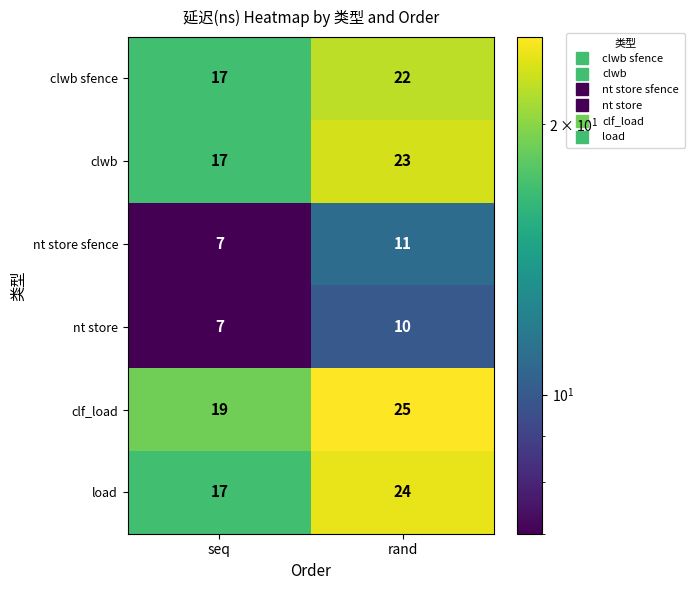

Is it true that clwb sfence equals 22 at rand?

True